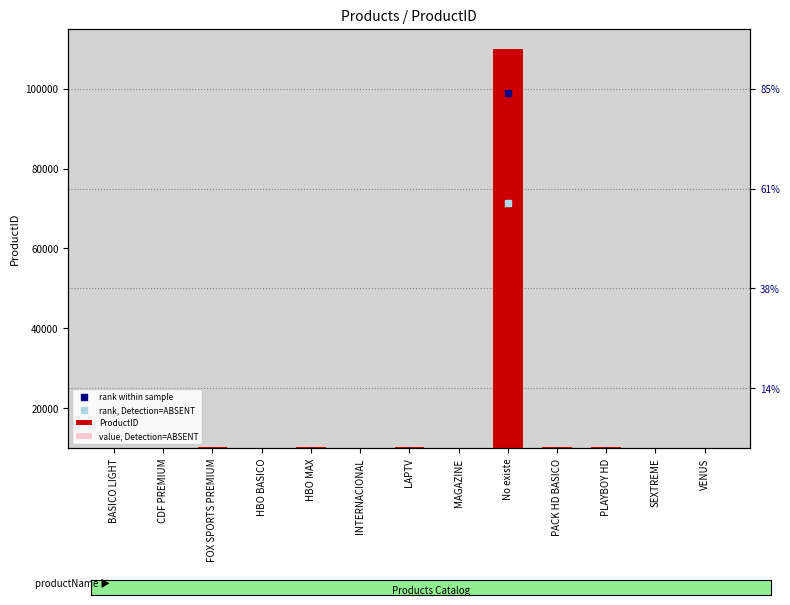

Is the value of rank, Detection=ABSENT at INTERNACIONAL greater than the value of value, Detection=ABSENT at No existe?

No